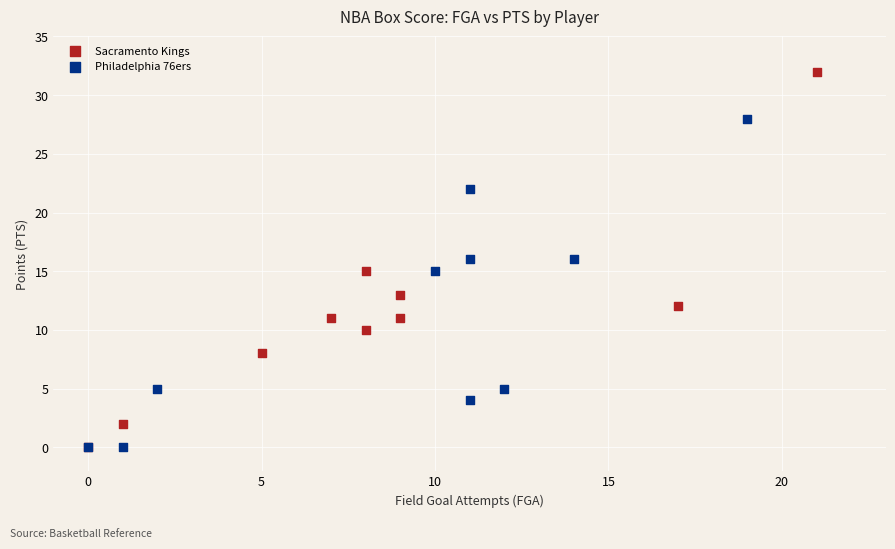

Which series has the largest Y range (max minus min)?

Sacramento Kings